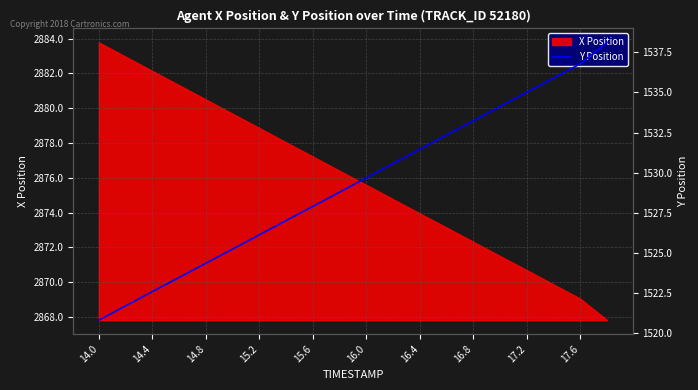

What is the label of the 15th point from the left?

16.8